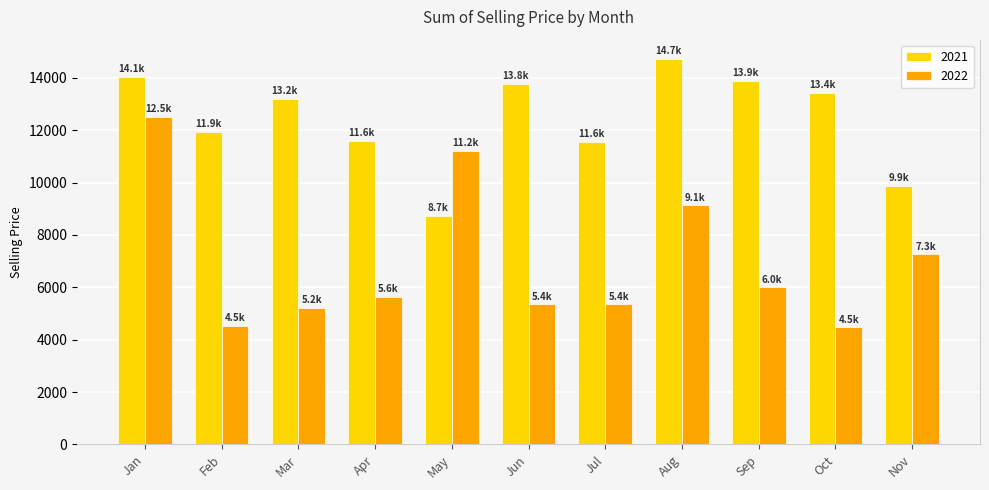

Which series has the widest spread of values?

2022